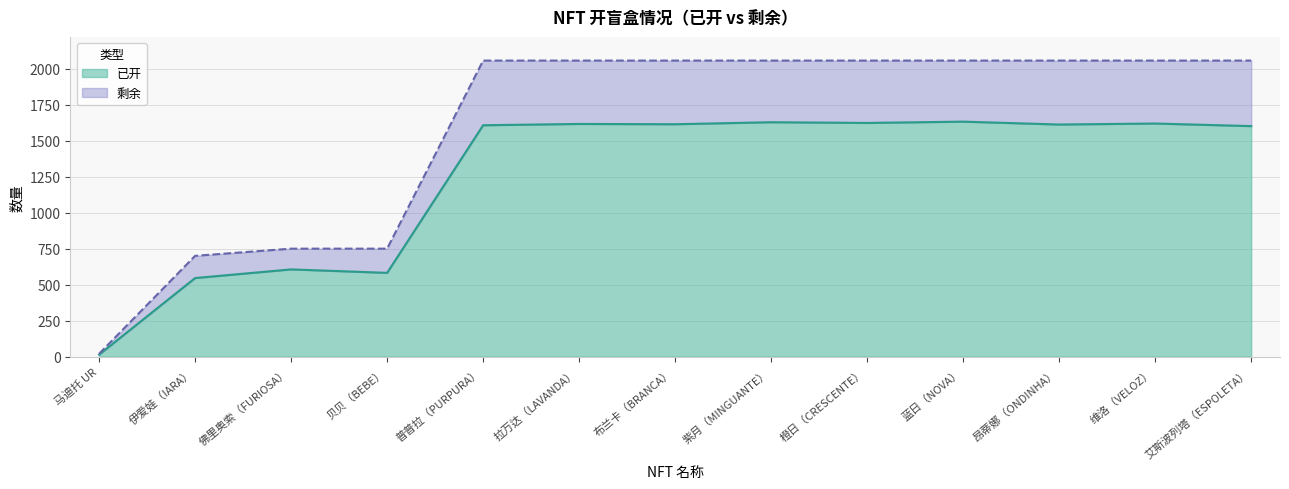

True or false: 已开 has more than 0 interior local peaks.

True